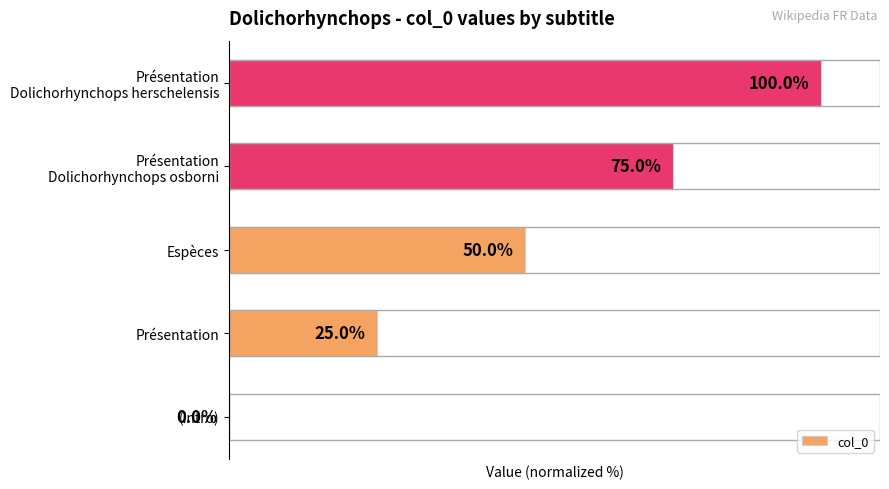

Where is the data nearest to the value 50?

Espèces